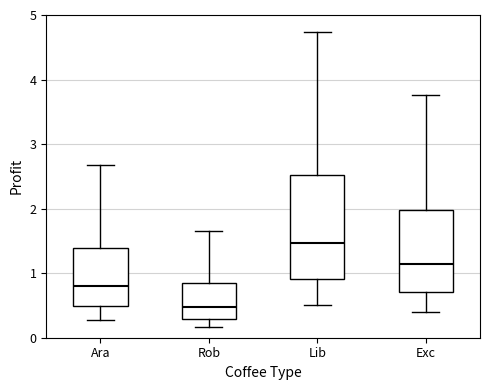

Reading left to right, read every box against the y-axis: the position of its median line, the range the box covers, and the ends of its whiskers. The values are not printed on the chart, so give them approximately, as read against the axis.

Ara: median 0.8, box 0.5 to 1.4, whiskers 0.3 to 2.7
Rob: median 0.5, box 0.3 to 0.8, whiskers 0.2 to 1.6
Lib: median 1.5, box 0.9 to 2.5, whiskers 0.5 to 4.7
Exc: median 1.1, box 0.7 to 2.0, whiskers 0.4 to 3.8